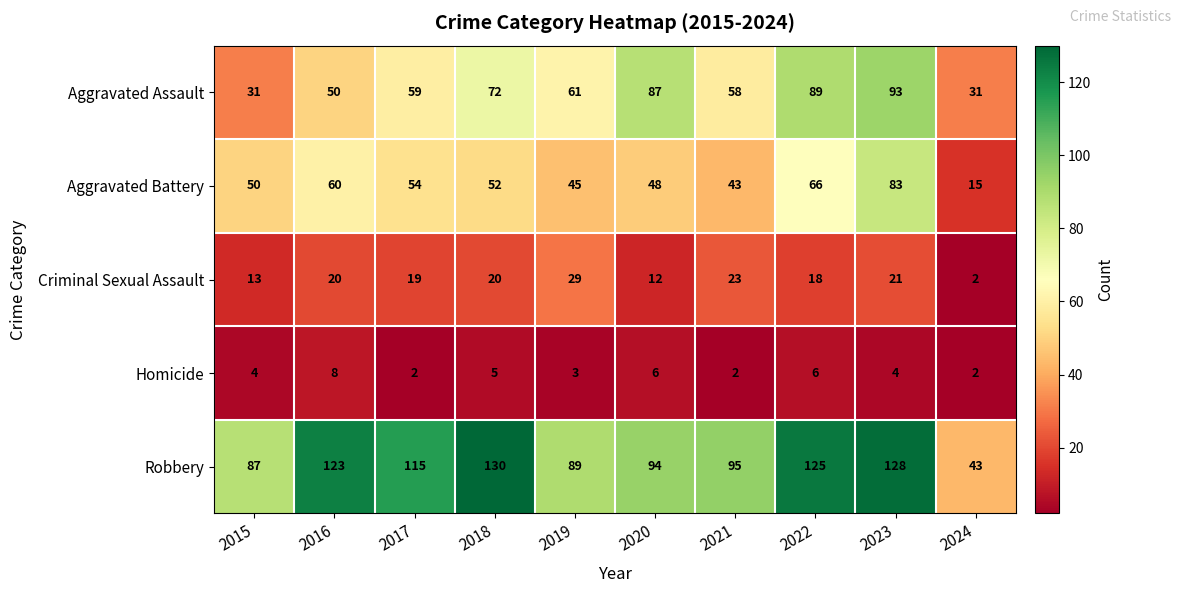

Which category has the highest value across all series?

2018